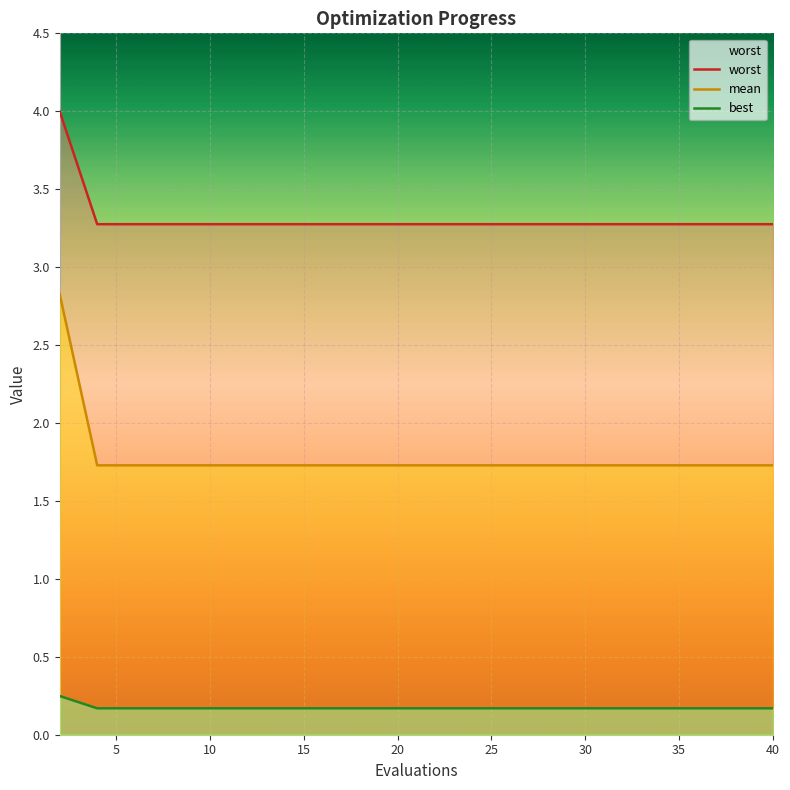

Is it true that worst equals 1.4 at 40?

False